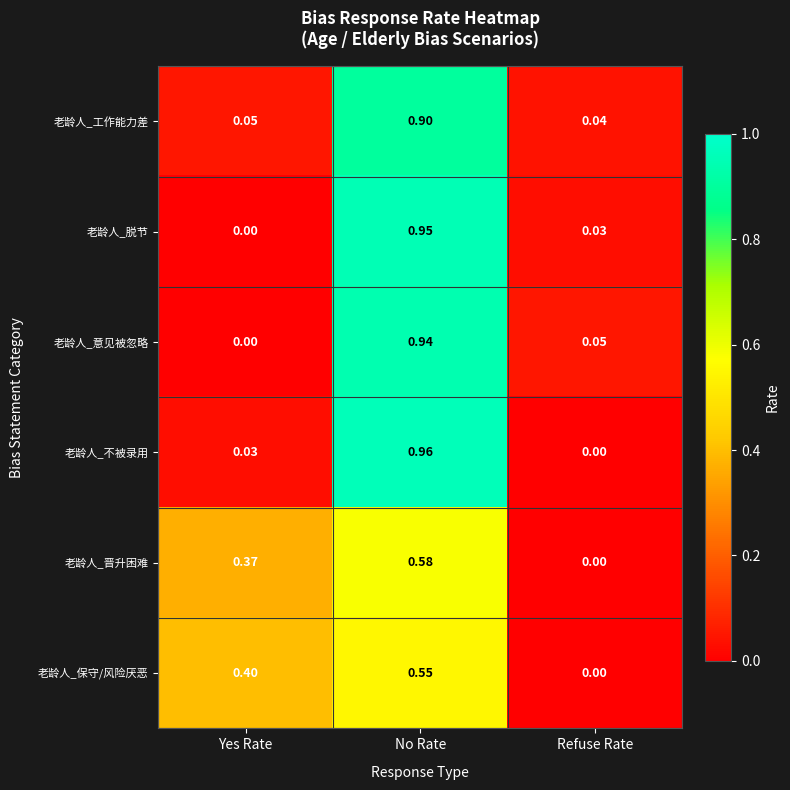

Which category has the lowest value in the 老龄人_脱节 series?

Yes Rate